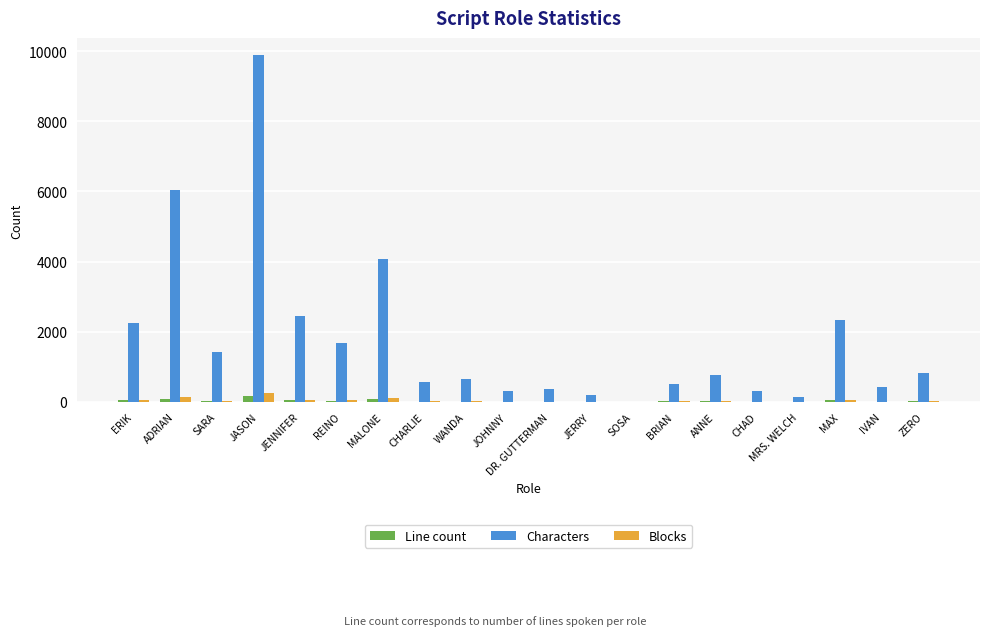

What is the maximum value shown in the chart?

9883